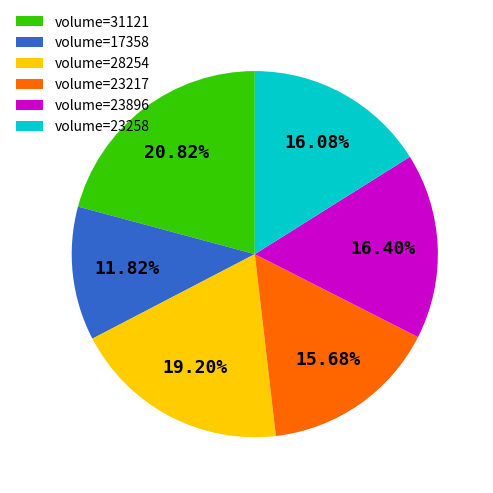

Is there a majority slice in this chart?

No